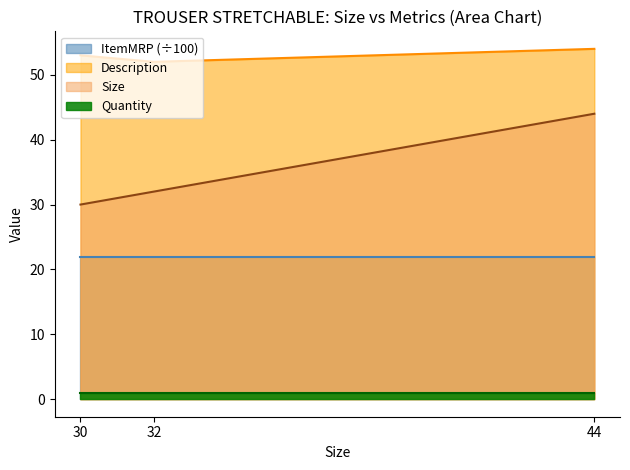

What is the sum of the Description values at 32 and 30?

105